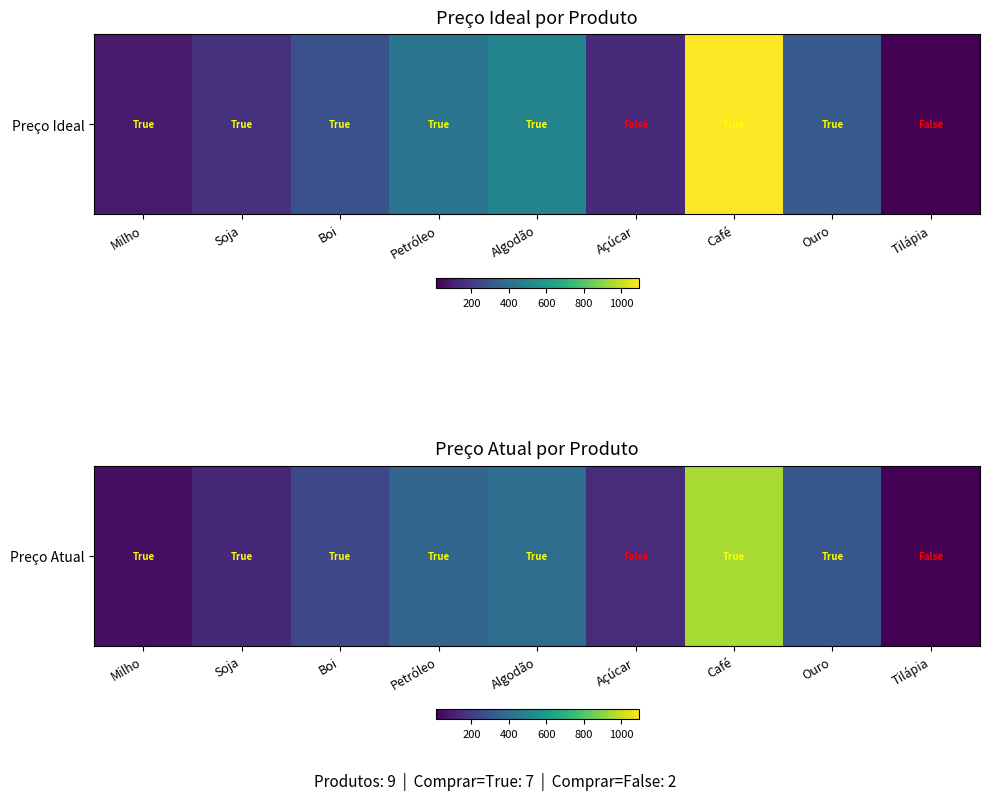

Reading left to right, transcribe all the data shown in this chart.

Milho=54.5	Soja=132.9	Boi=243.2	Petróleo=363.6	Algodão=401.4	Açúcar=145.0	Café=950.5	Ouro=301.6	Tilápia=9.7